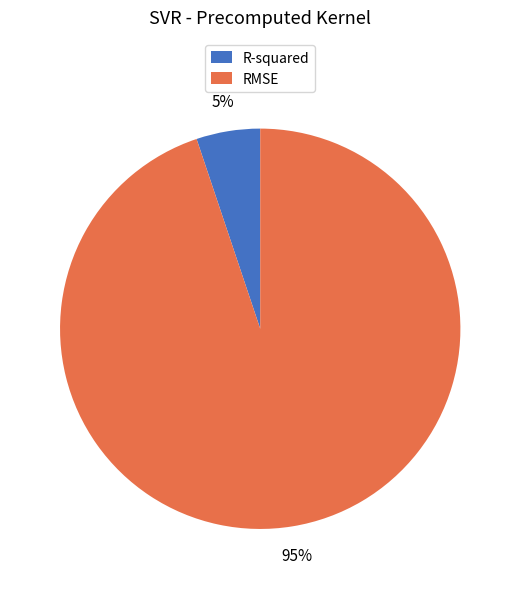

Which slice is the smallest?

R-squared